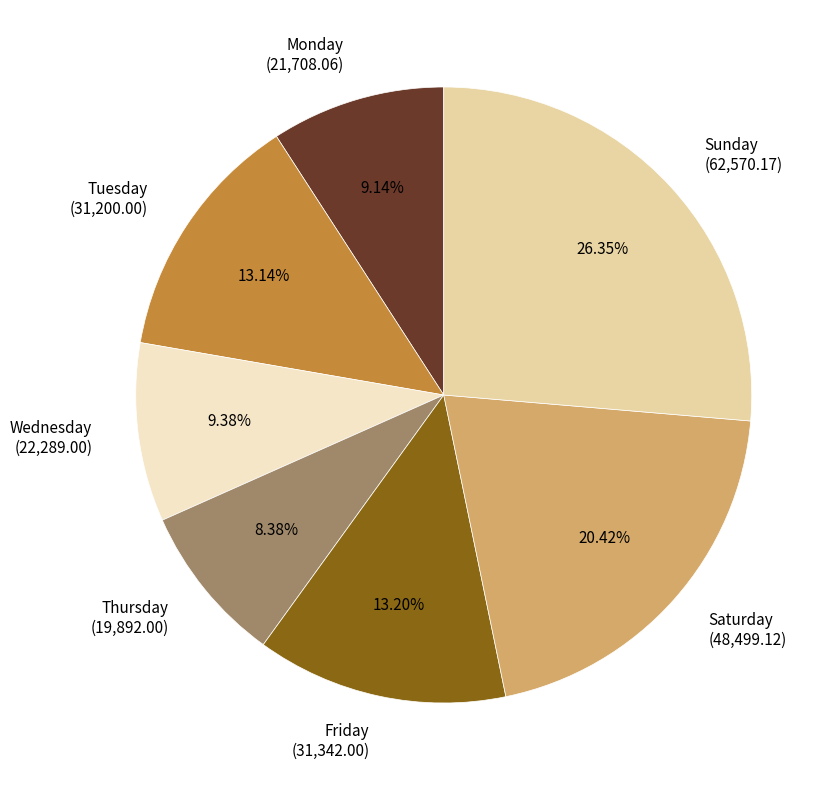

Which category has the smallest portion of the pie?

Thursday